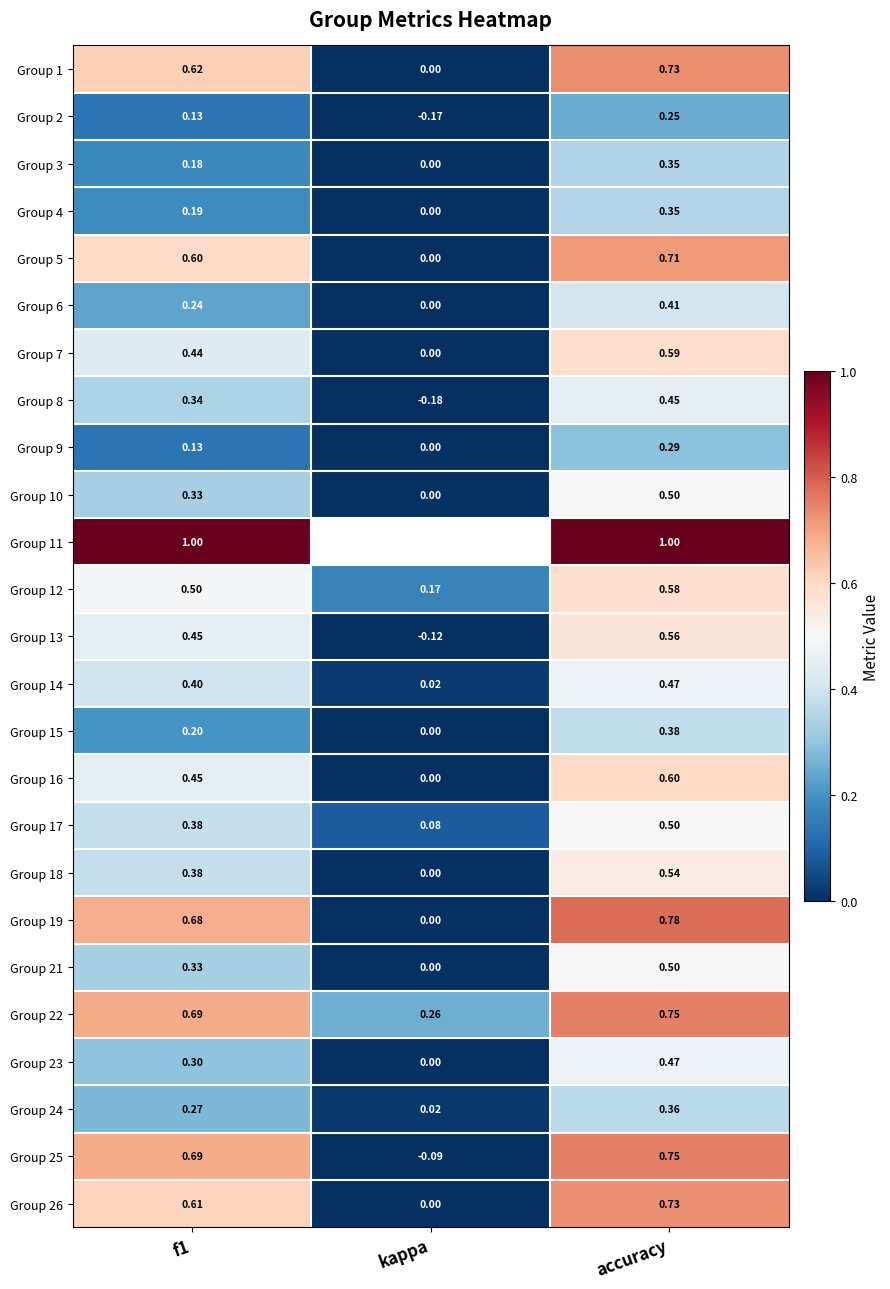

At which category is the sum across all series the highest?

accuracy